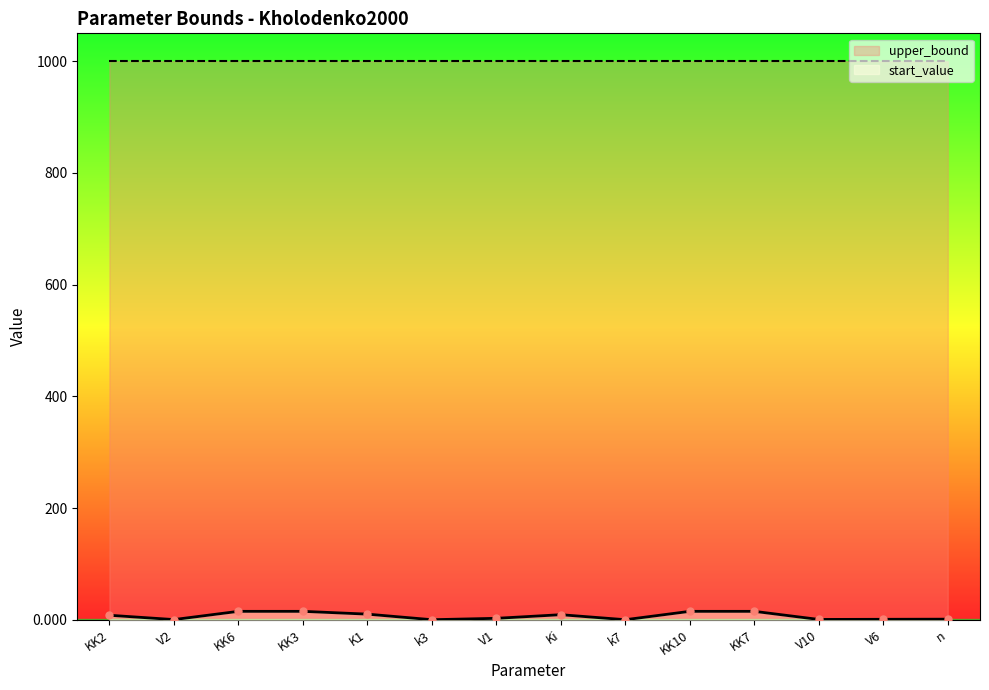

Which category has the lowest value across all series?

k3